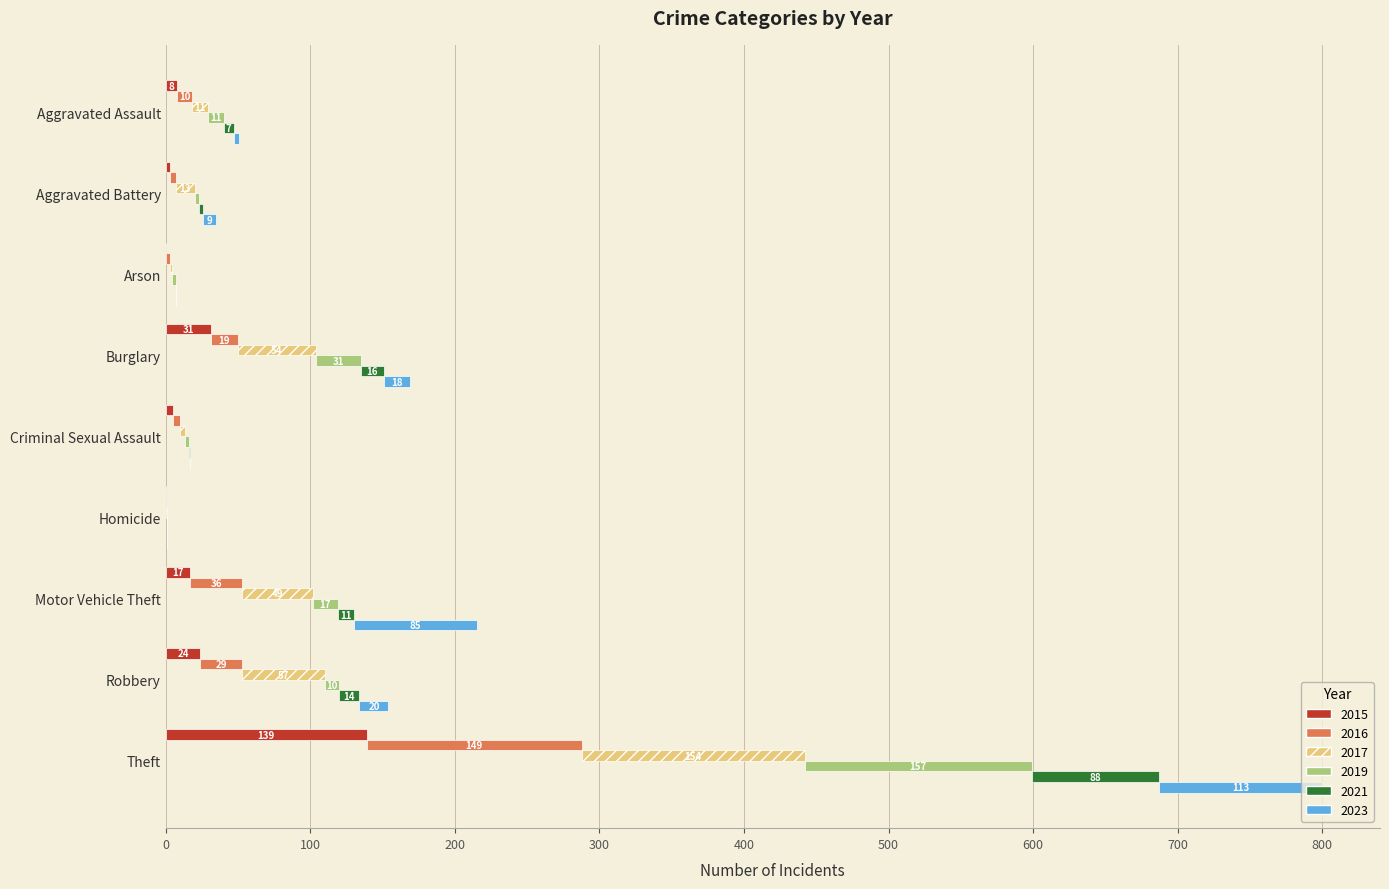

What are all the series names shown in the legend?

2015, 2017, 2019, 2021, 2016, 2023